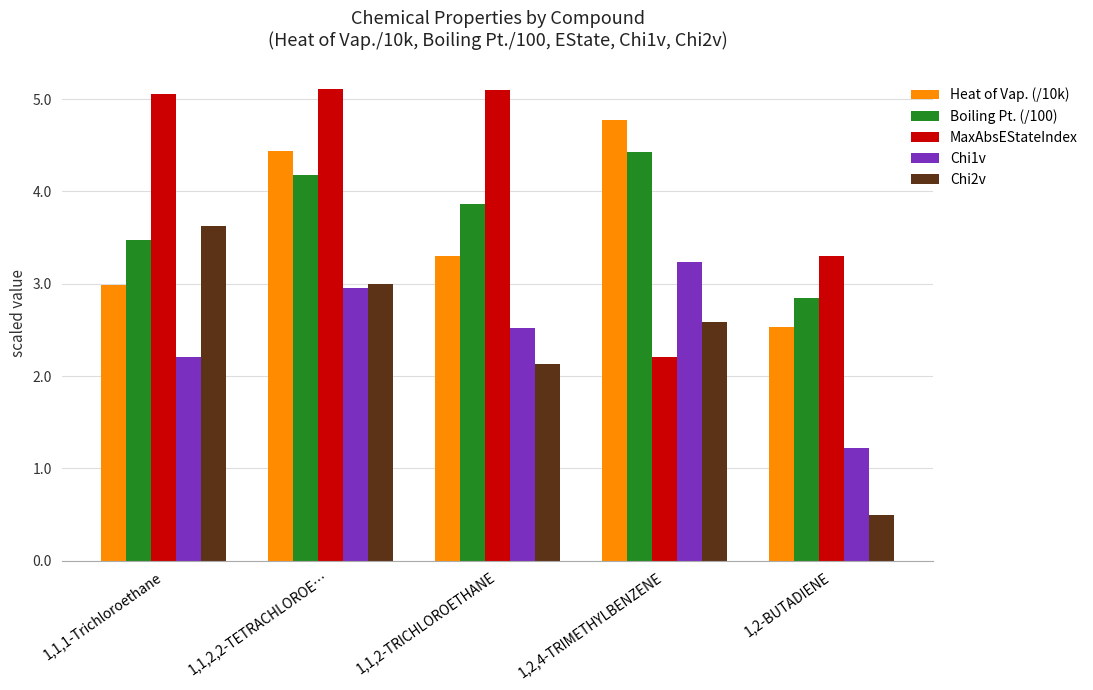

What are all the series names shown in the legend?

Heat of Vap. (/10k), Boiling Pt. (/100), MaxAbsEStateIndex, Chi1v, Chi2v